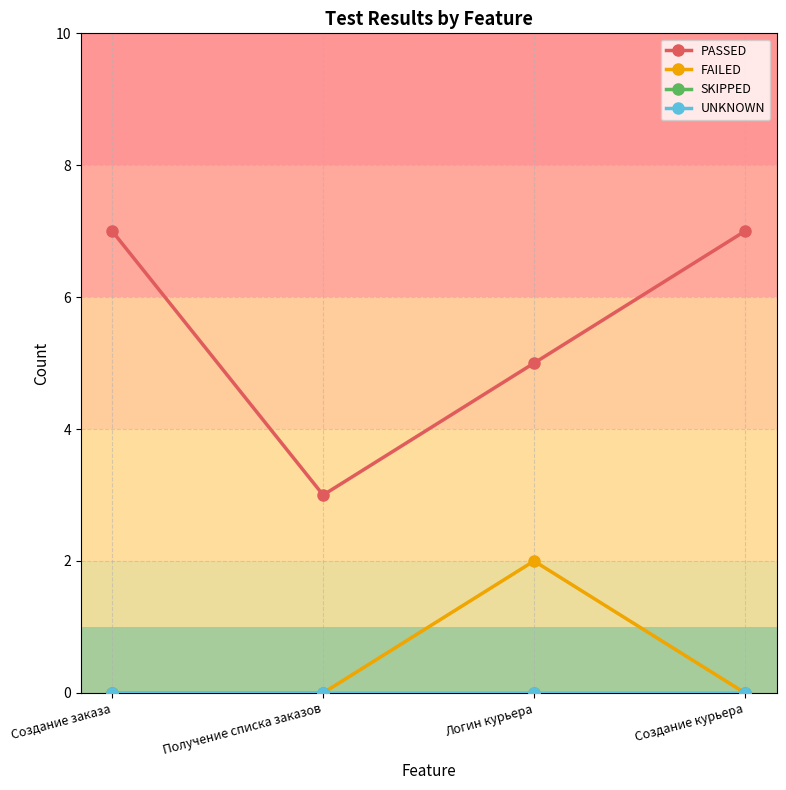

The value of PASSED at Получение списка заказов is 5. True or false?

False